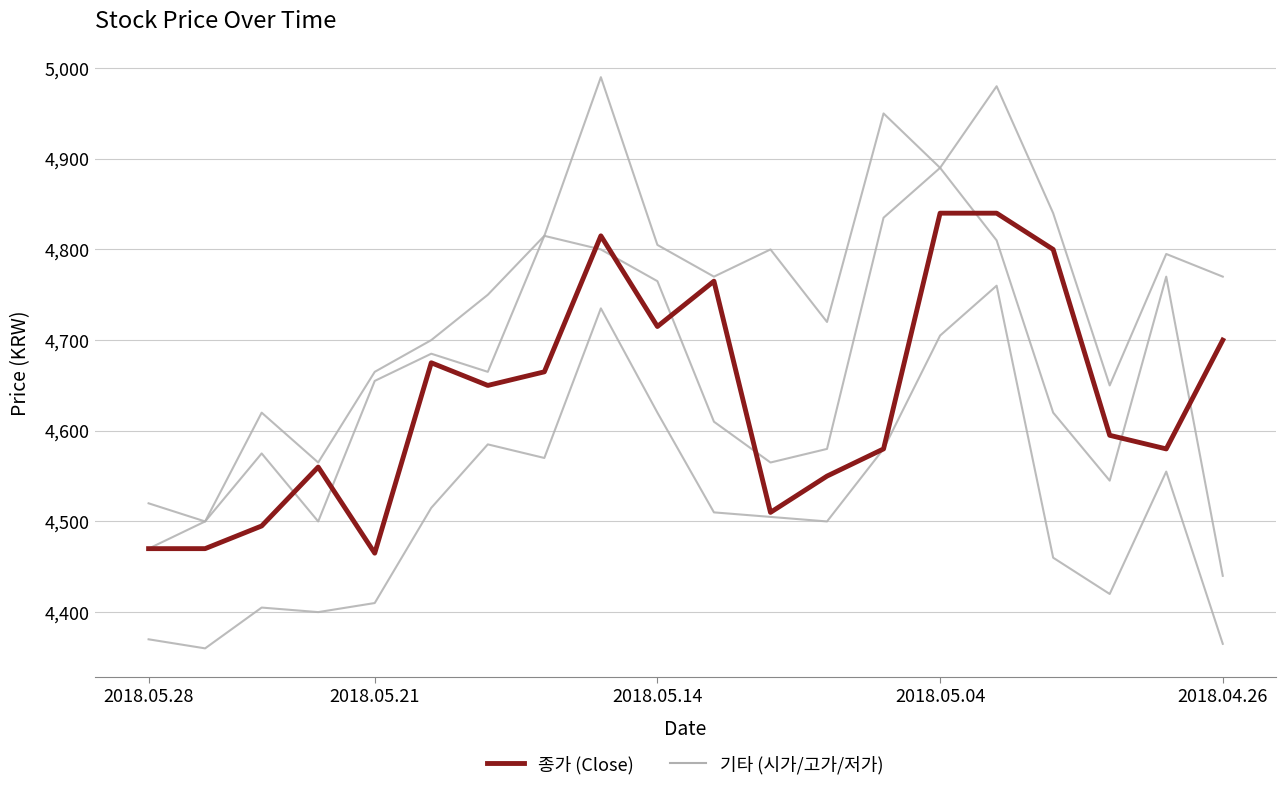

What is the sum of all 기타 시리즈 values?

93095